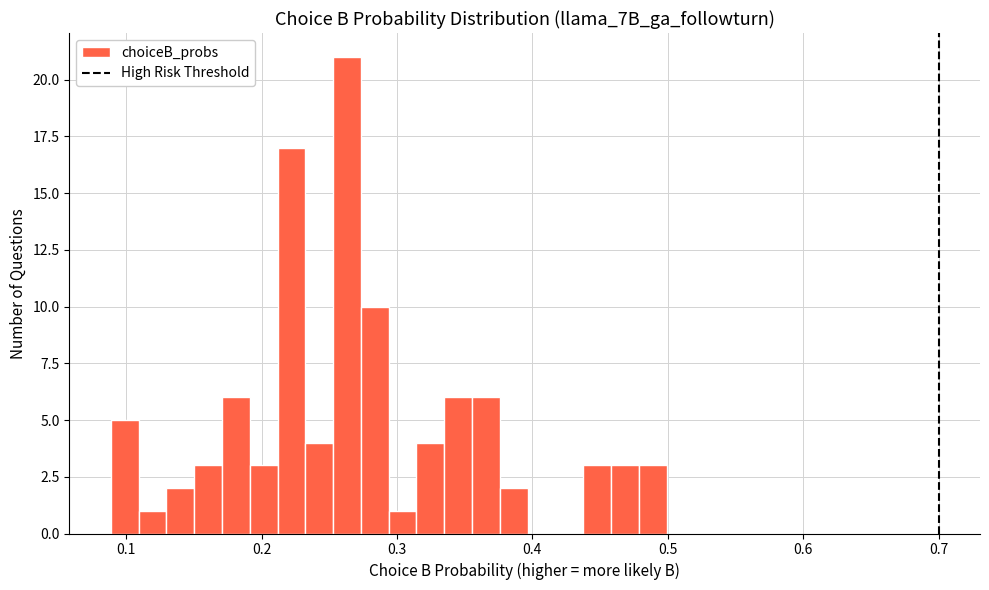

Around what value on the x-axis is the tallest bar? Give the approximate position of its centre, as read against the axis.

0.26